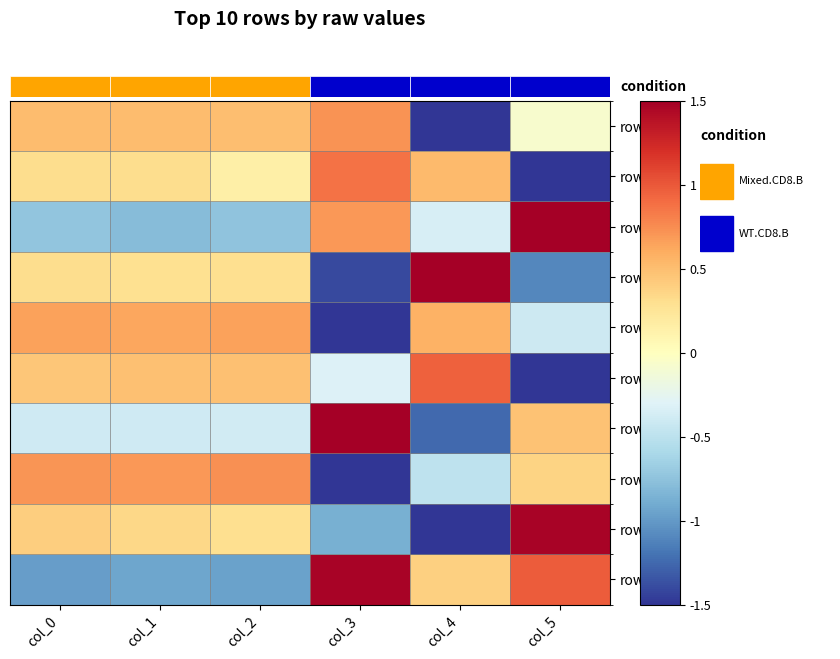

True or false: row_8 has a value of 0.4 at col_1.

False